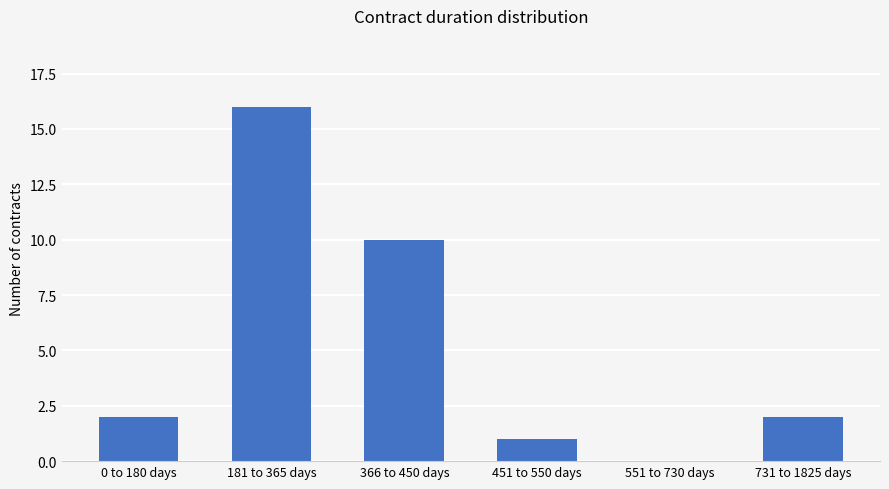

Reading left to right, transcribe all the data shown in this chart.

0 to 180 days=2	181 to 365 days=16	366 to 450 days=10	451 to 550 days=1	551 to 730 days=0	731 to 1825 days=2